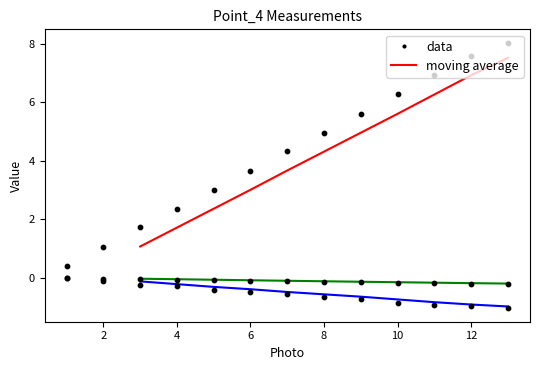

Is the value of Point_4 - Y [mm] at 8 greater than the value of Point_4 - Rotation [rad] at 10?

Yes